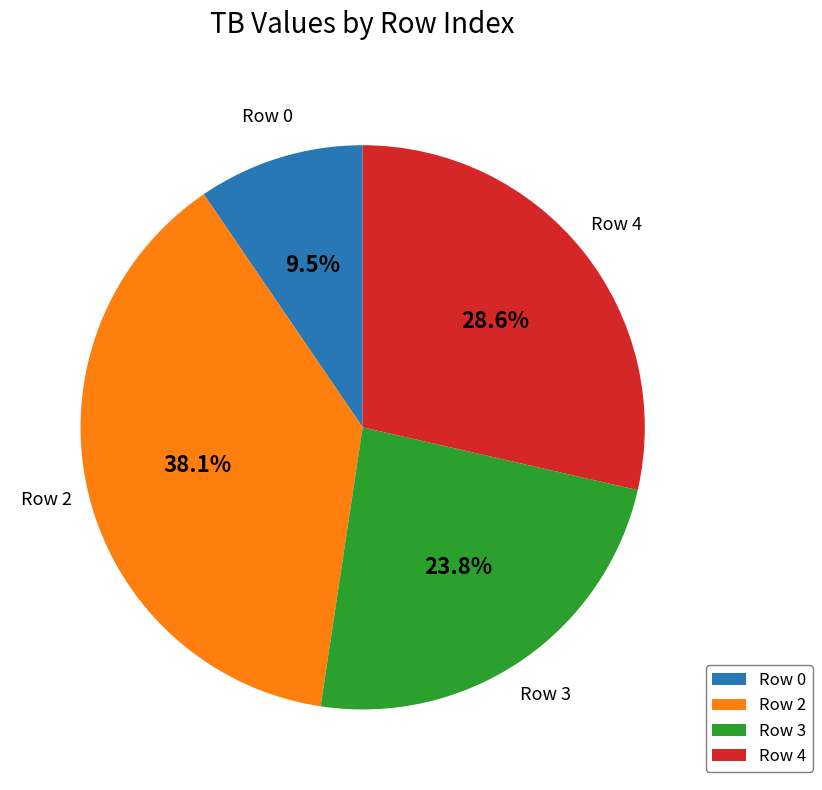

Does Row 3 represent more than half of the total?

No